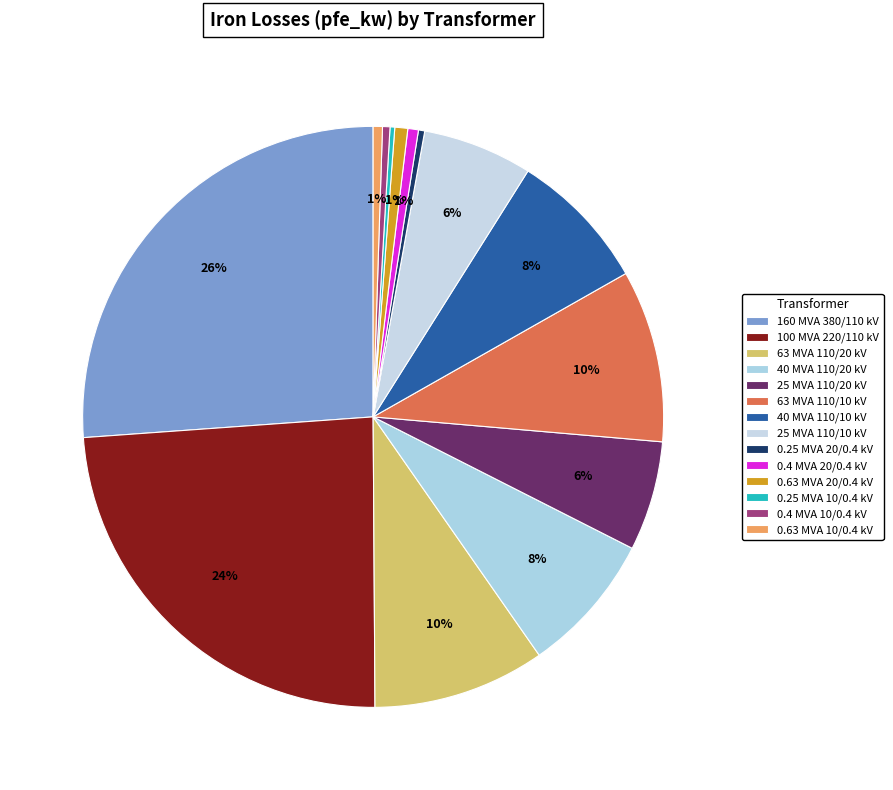

How many slices are in this pie chart?

14